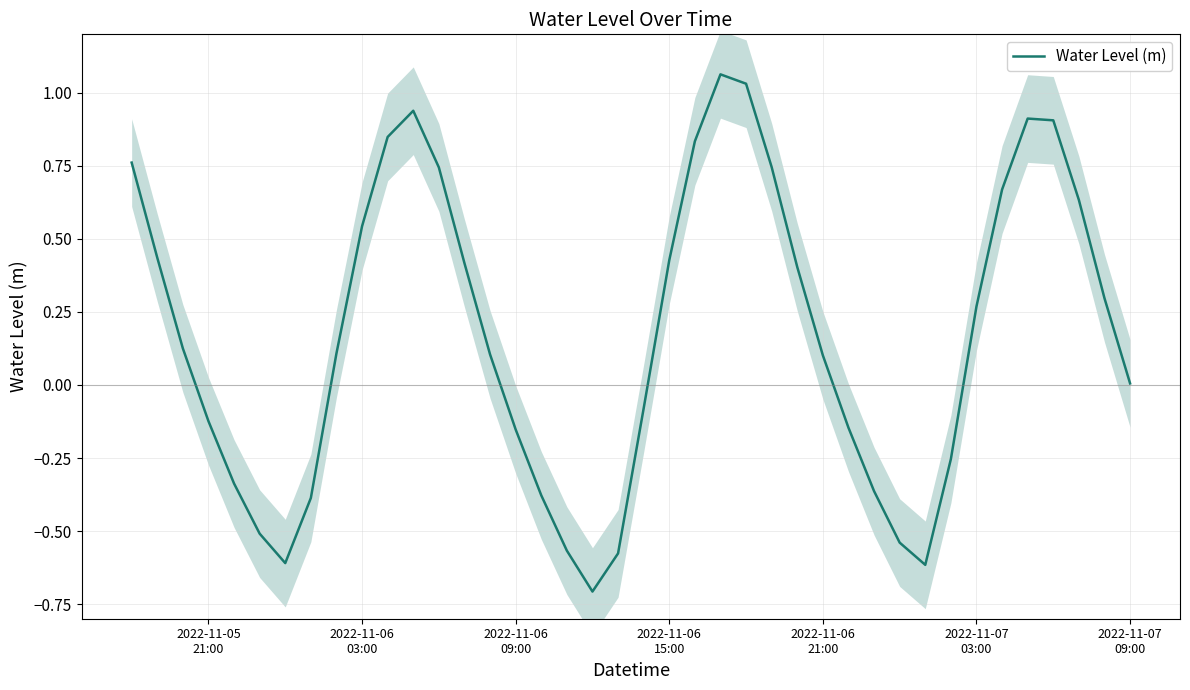

What is the minimum value for Water Level (m)?

-0.7